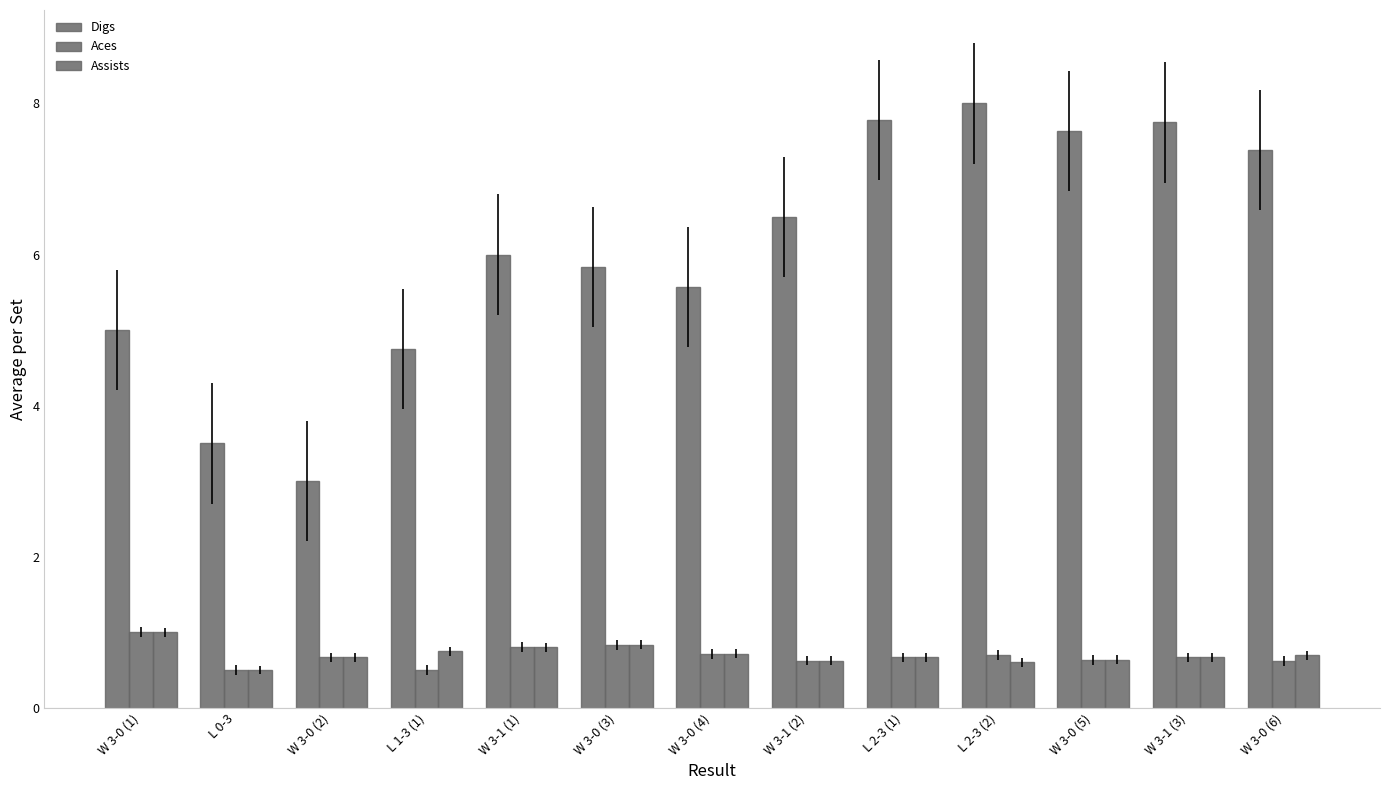

How many groups of bars are there?

13